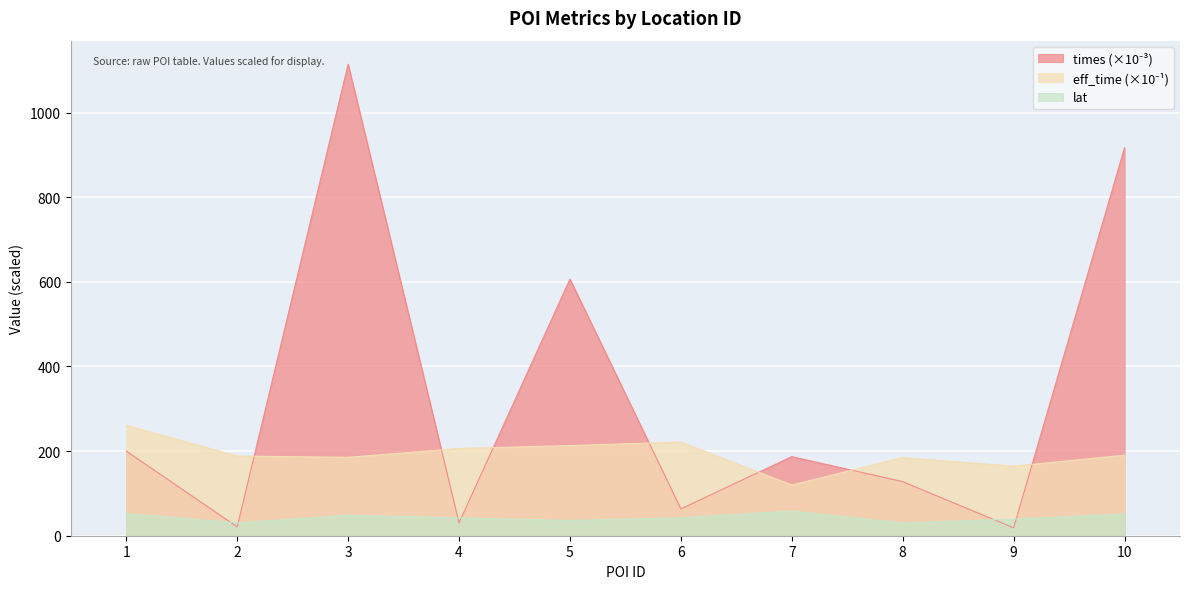

How many categories are shown in the chart?

10